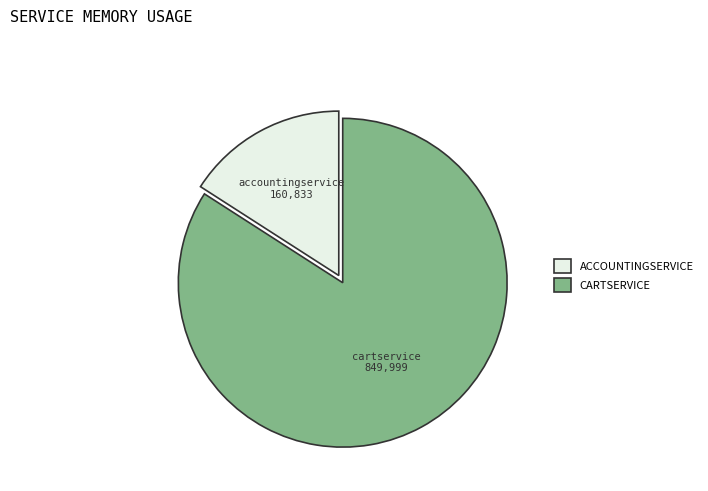

How many segments does this pie chart have?

2